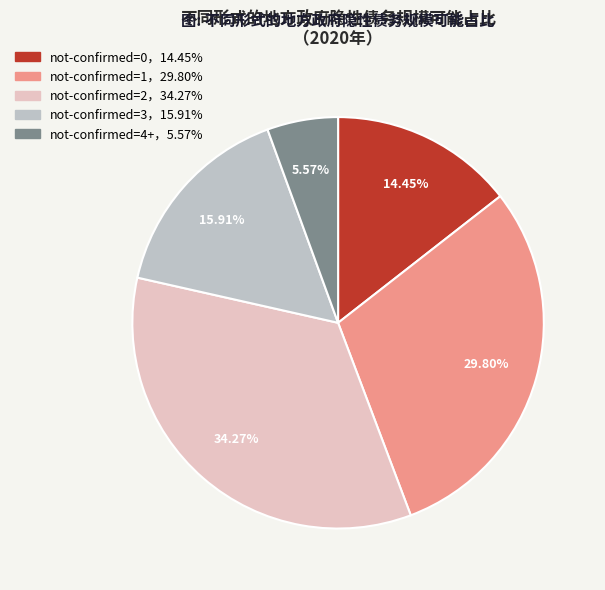

Is there any slice that represents more than half of the pie?

No